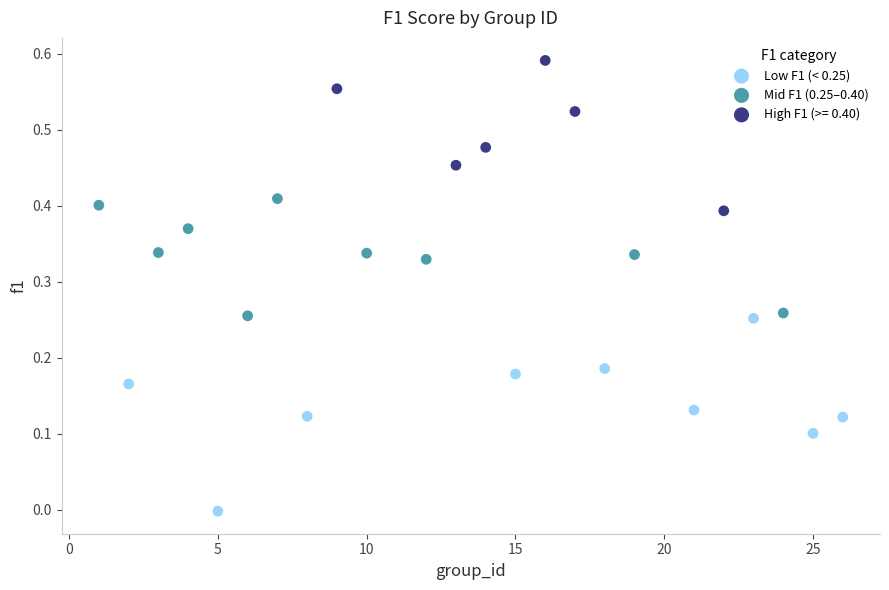

Which series contains the highest Y value?

High F1 (>= 0.40)